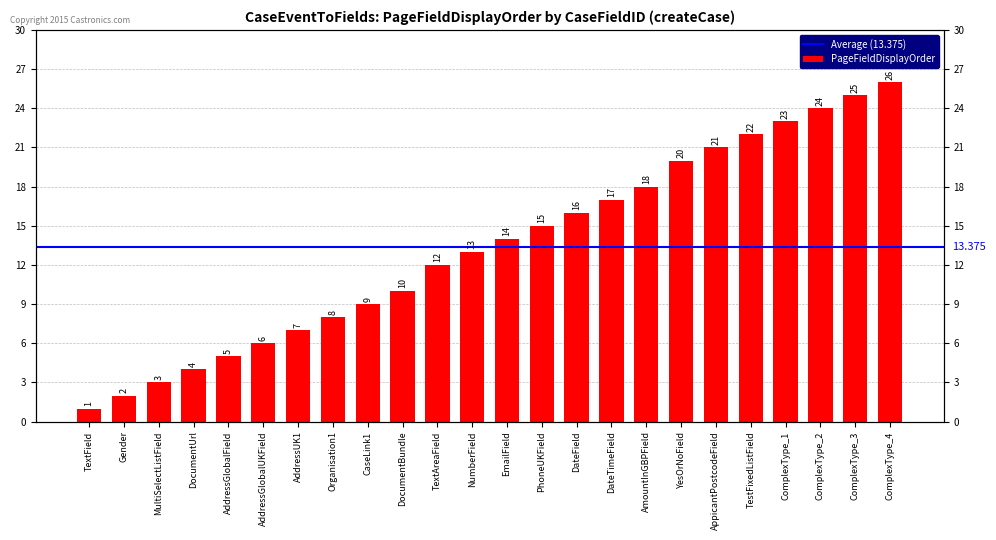

What is the label of the 3rd bar from the left?

MultiSelectListField